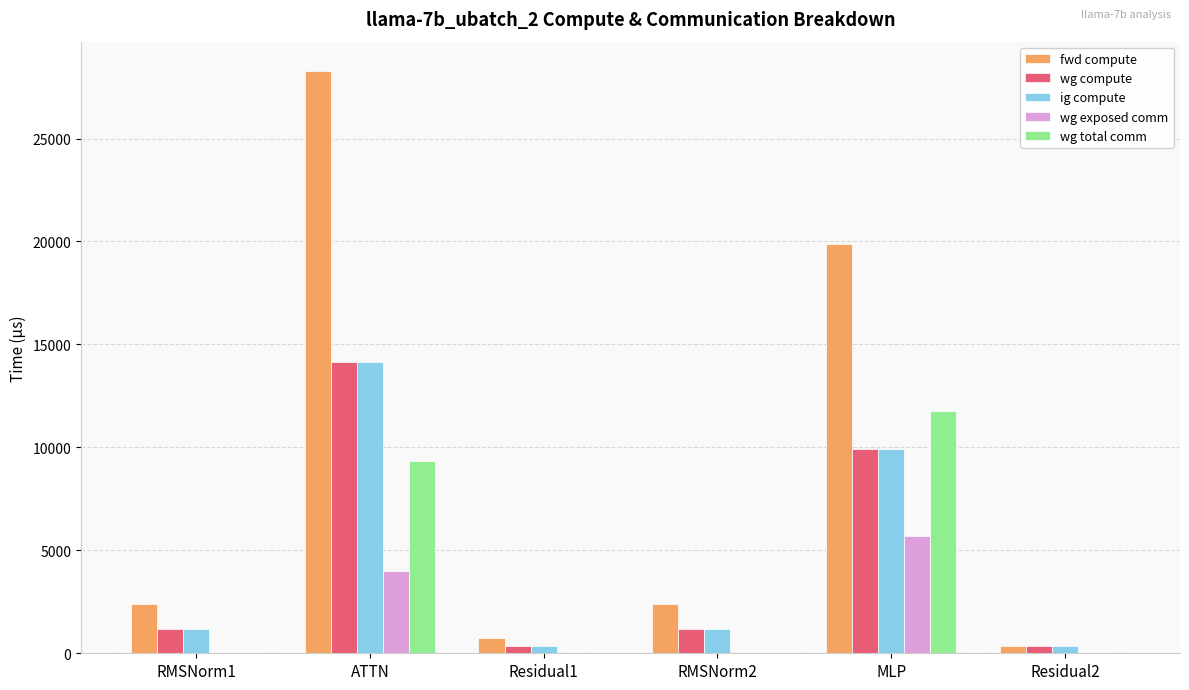

Is the value of fwd compute at Residual1 greater than the value of ig compute at ATTN?

No